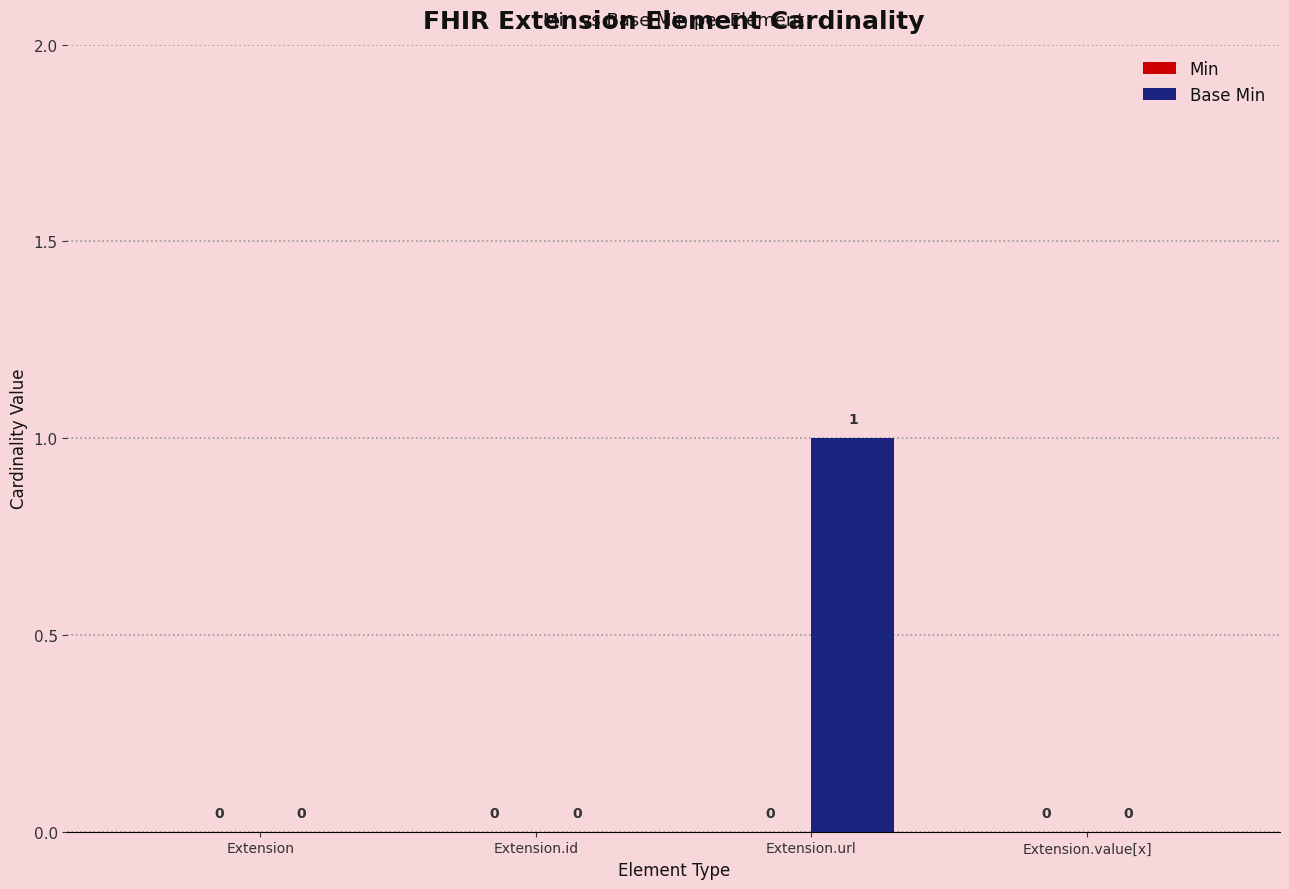

The value at Extension.url is 1. True or false?

True